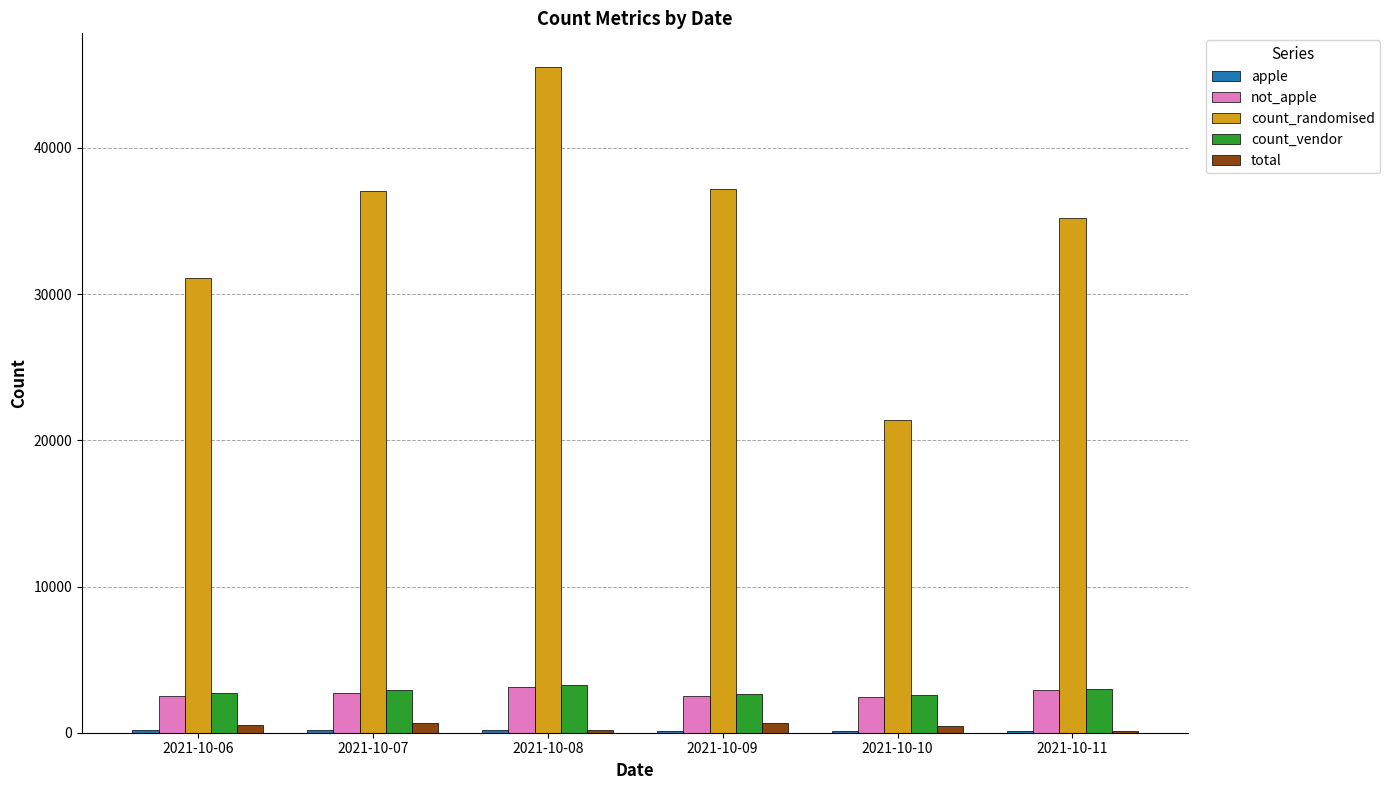

The value of count_randomised at 2021-10-06 is 31092. True or false?

True